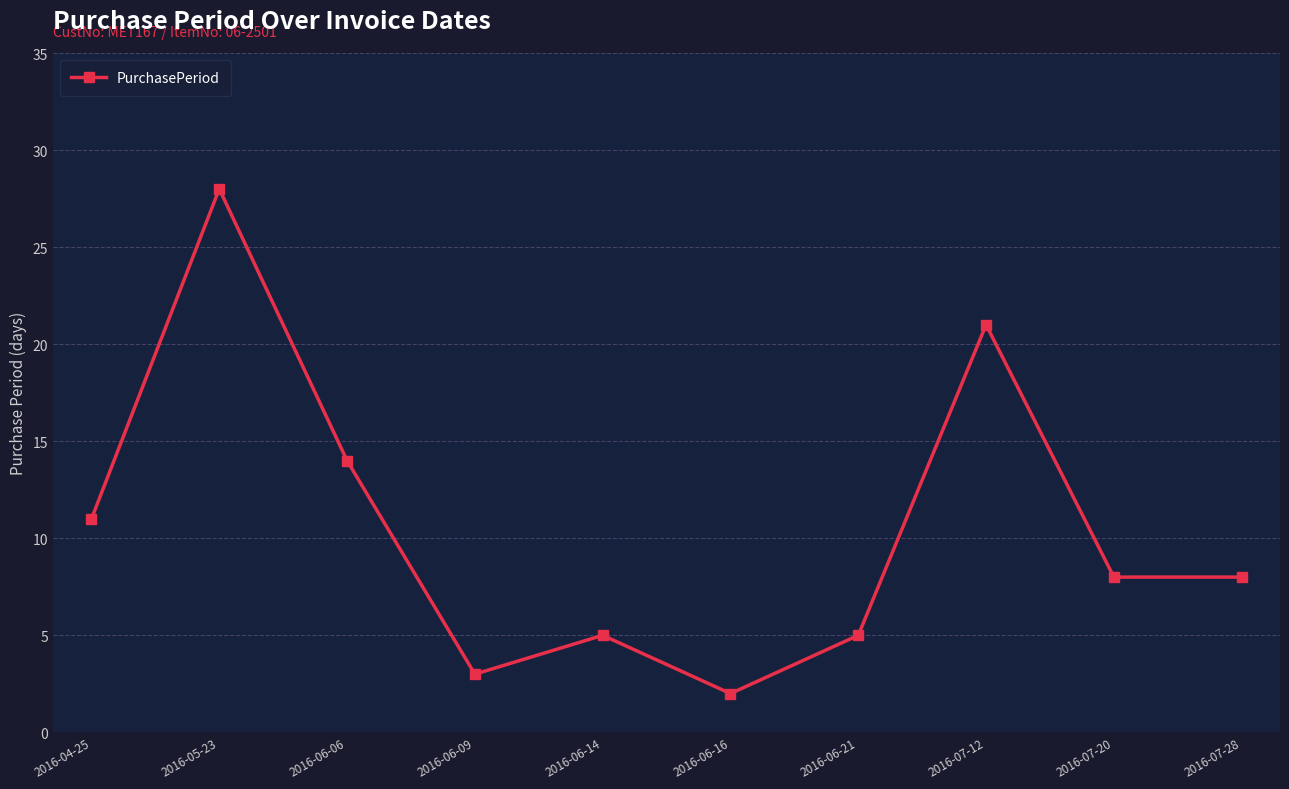

How many categories are shown in the chart?

10